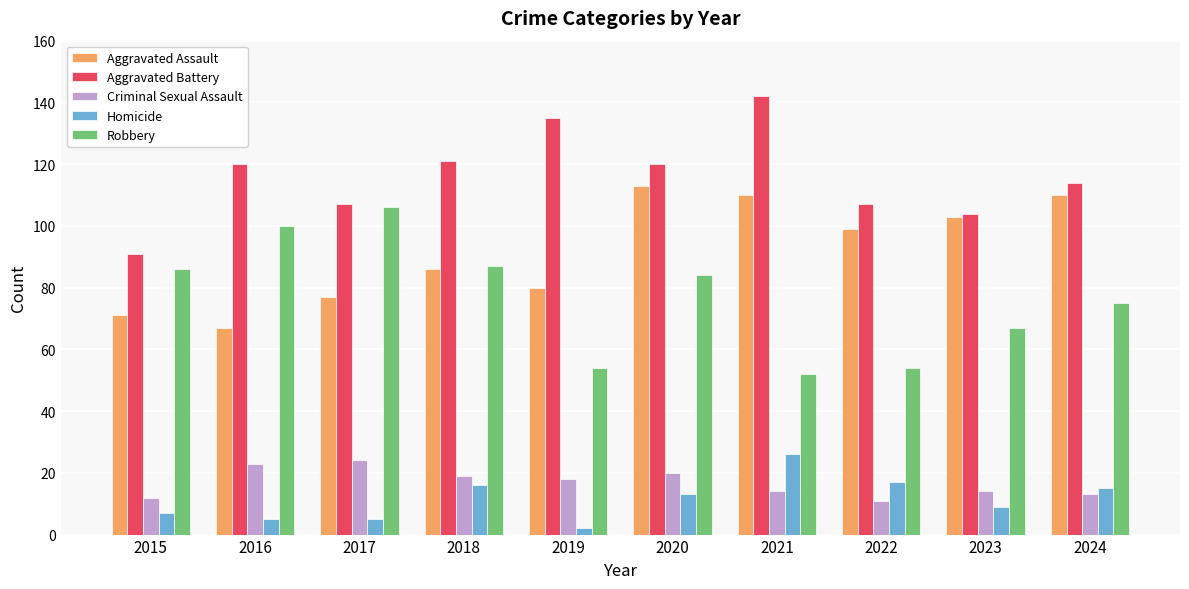

What is the lowest value of the Homicide series?

2